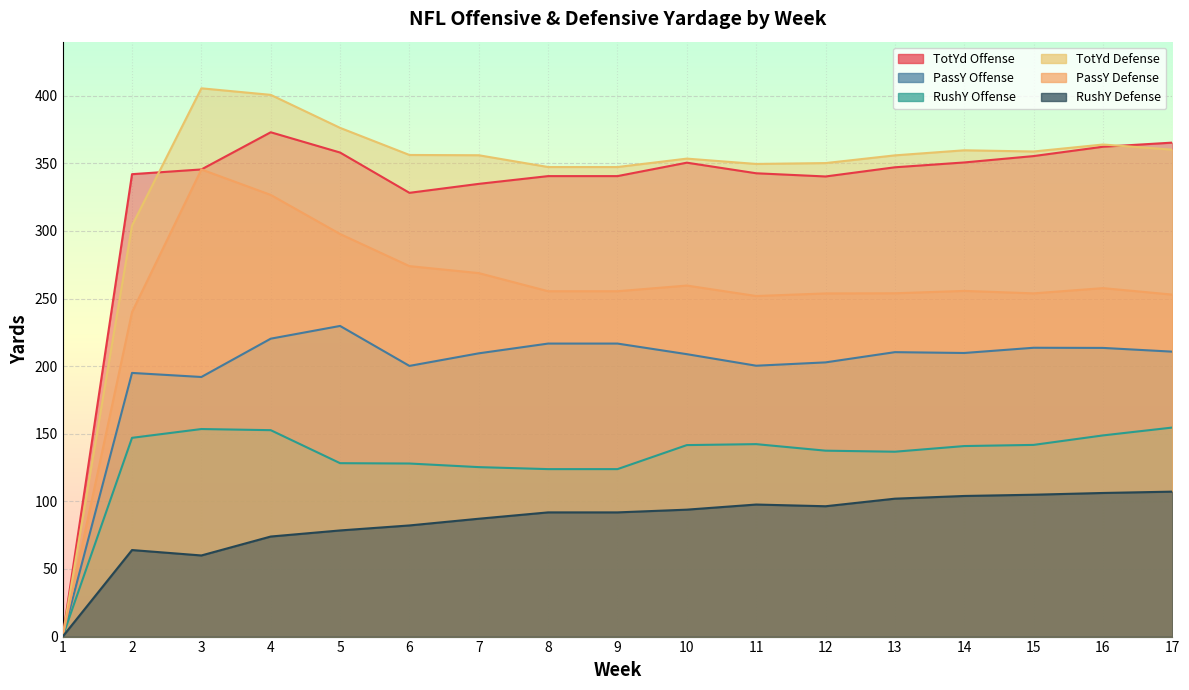

How many data points in TotYd Offense are less than 345?

8